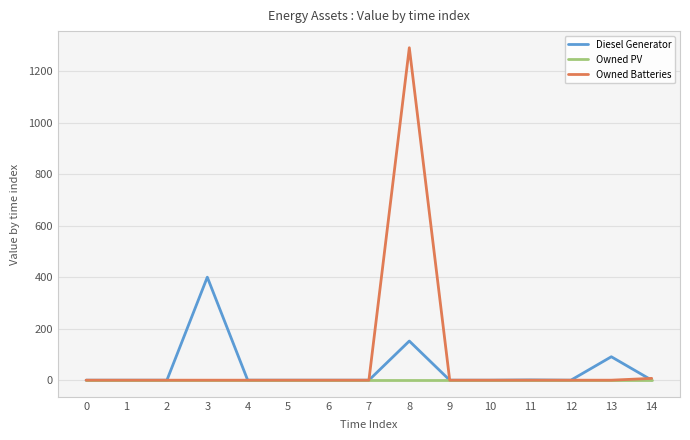

At which category is the sum across all series the highest?

8